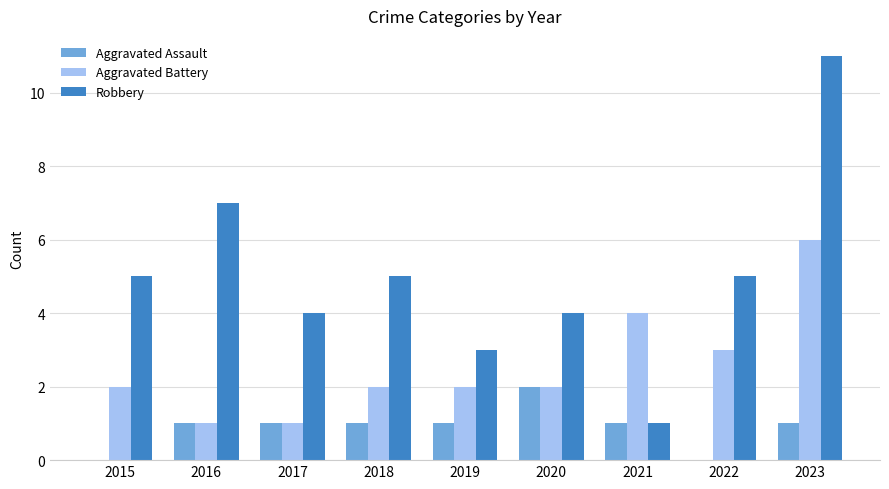

What is the sum of the Robbery values at 2020 and 2017?

8